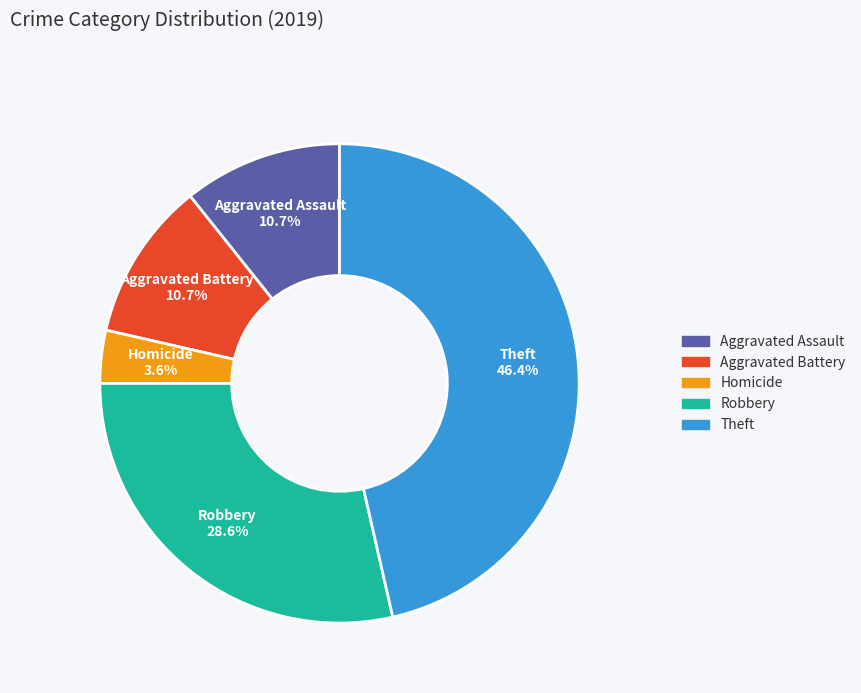

Is there a majority slice in this chart?

No